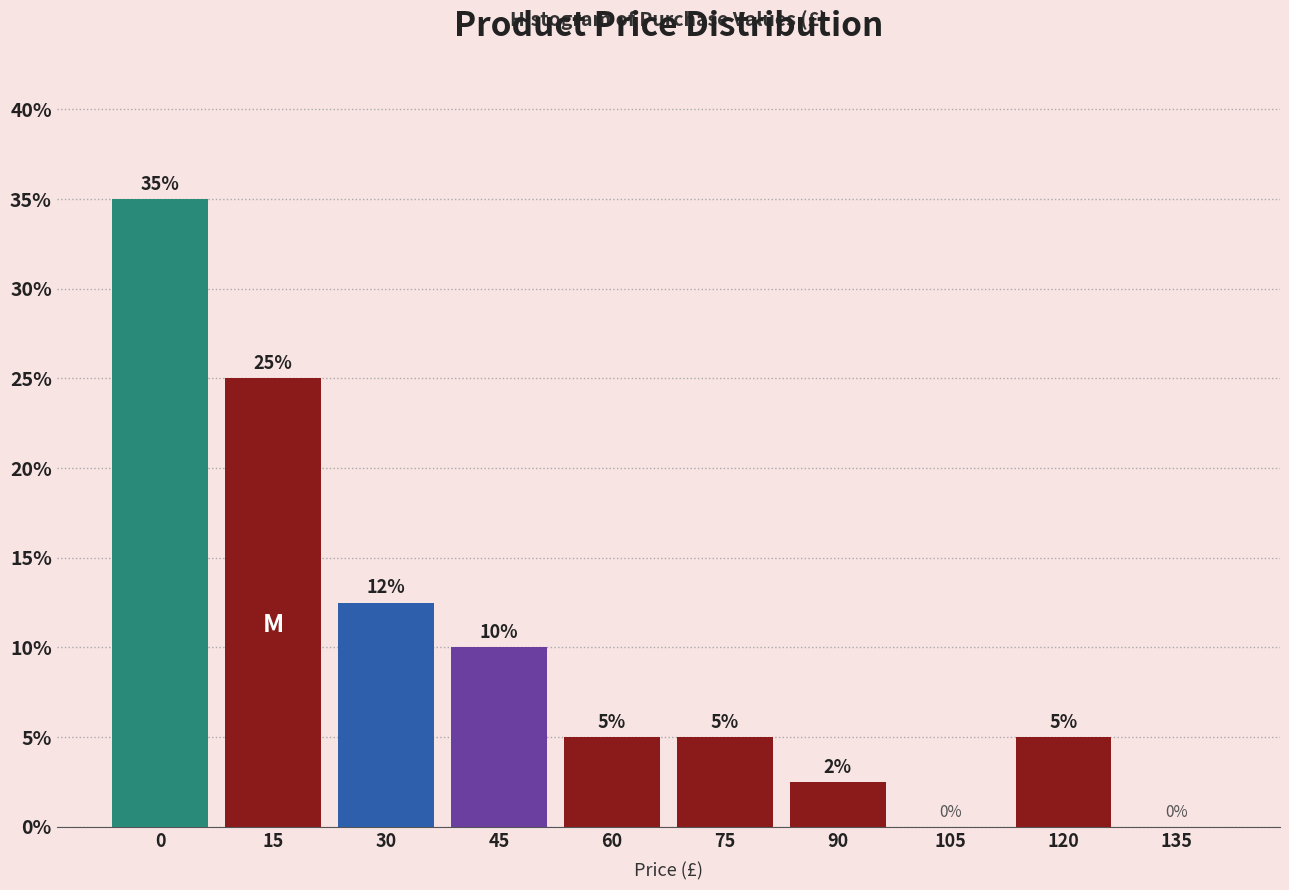

The chart shows a value of -21.4 at 105. True or false?

False